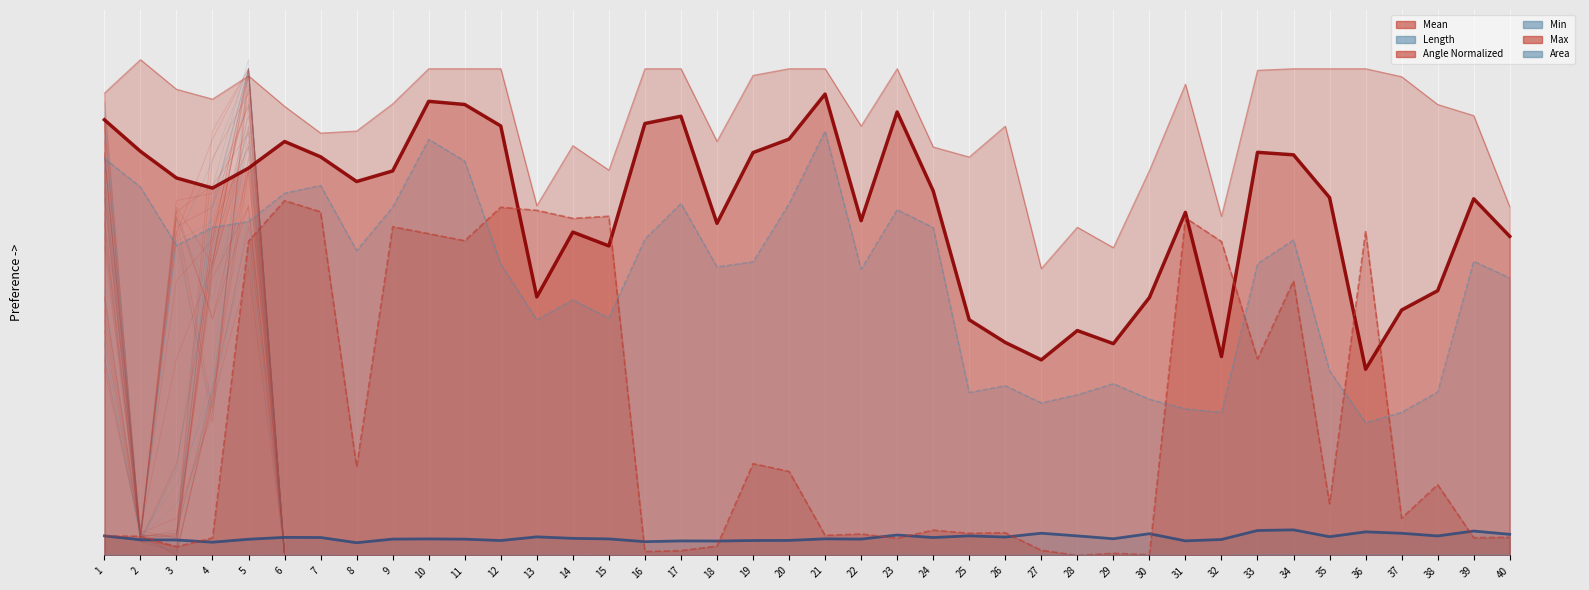

True or false: Min (line) and Mean (line) intersect in this chart.

False